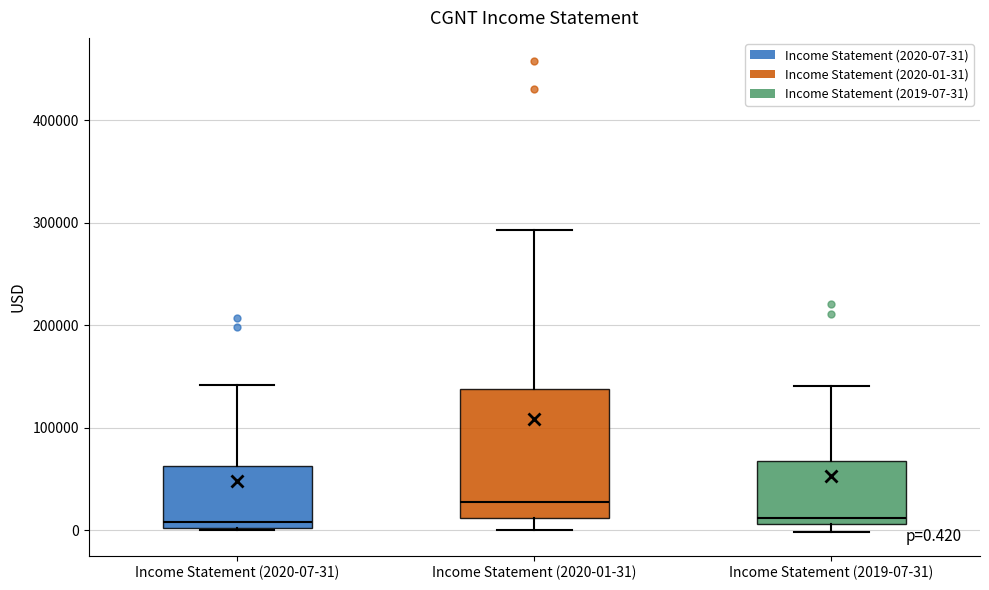

Which box's median line is the highest?

Income Statement (2020-01-31)